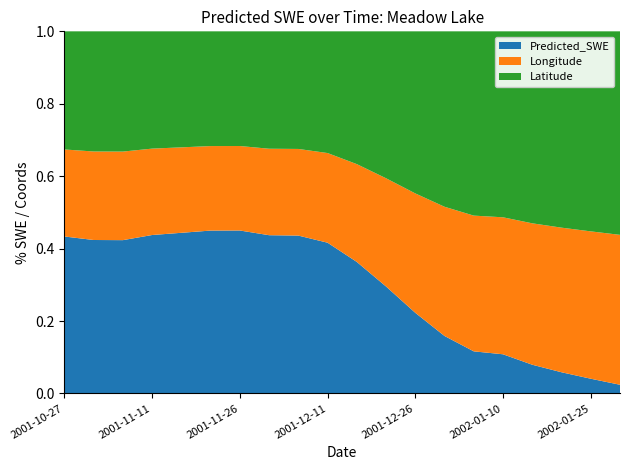

Reading right to left, what are all the values shown in this chart?

Predicted_SWE: 2002-01-30=11.0	2002-01-25=18.9	2002-01-20=27.8	2002-01-15=38.5	2002-01-10=54.2	2002-01-05=58.8	2001-12-31=84.3	2001-12-26=128.1	2001-12-21=187.4	2001-12-16=255.0	2001-12-11=318.8	2001-12-06=345.5	2001-12-01=347.0	2001-11-26=365.8	2001-11-21=365.4	2001-11-16=356.4	2001-11-11=347.7	2001-11-06=328.2	2001-11-01=328.7	2001-10-27=342.0
Latitude_scaled: 2002-01-30=0.7	2002-01-25=0.7	2002-01-20=0.7	2002-01-15=0.7	2002-01-10=0.7	2002-01-05=0.7	2001-12-31=0.7	2001-12-26=0.7	2001-12-21=0.7	2001-12-16=0.7	2001-12-11=0.7	2001-12-06=0.7	2001-12-01=0.7	2001-11-26=0.7	2001-11-21=0.7	2001-11-16=0.7	2001-11-11=0.7	2001-11-06=0.7	2001-11-01=0.7	2001-10-27=0.7
Longitude_scaled: 2002-01-30=0.5	2002-01-25=0.5	2002-01-20=0.5	2002-01-15=0.5	2002-01-10=0.5	2002-01-05=0.5	2001-12-31=0.5	2001-12-26=0.5	2001-12-21=0.5	2001-12-16=0.5	2001-12-11=0.5	2001-12-06=0.5	2001-12-01=0.5	2001-11-26=0.5	2001-11-21=0.5	2001-11-16=0.5	2001-11-11=0.5	2001-11-06=0.5	2001-11-01=0.5	2001-10-27=0.5